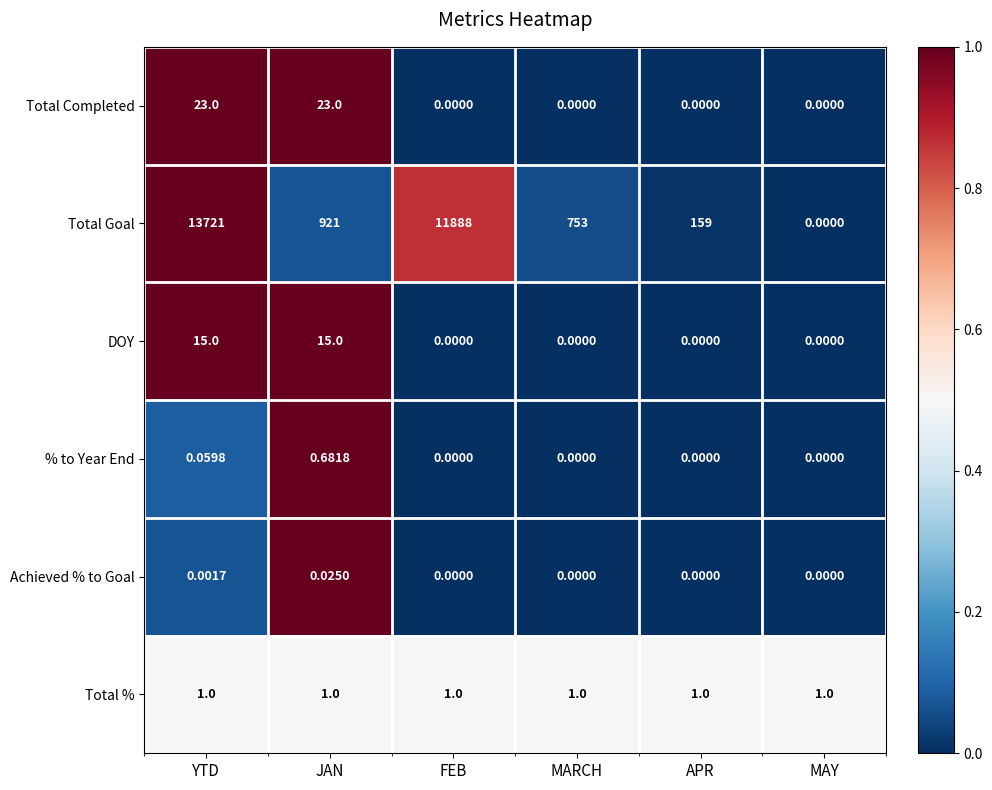

Which series changed the most between JAN and MARCH?

Total Goal